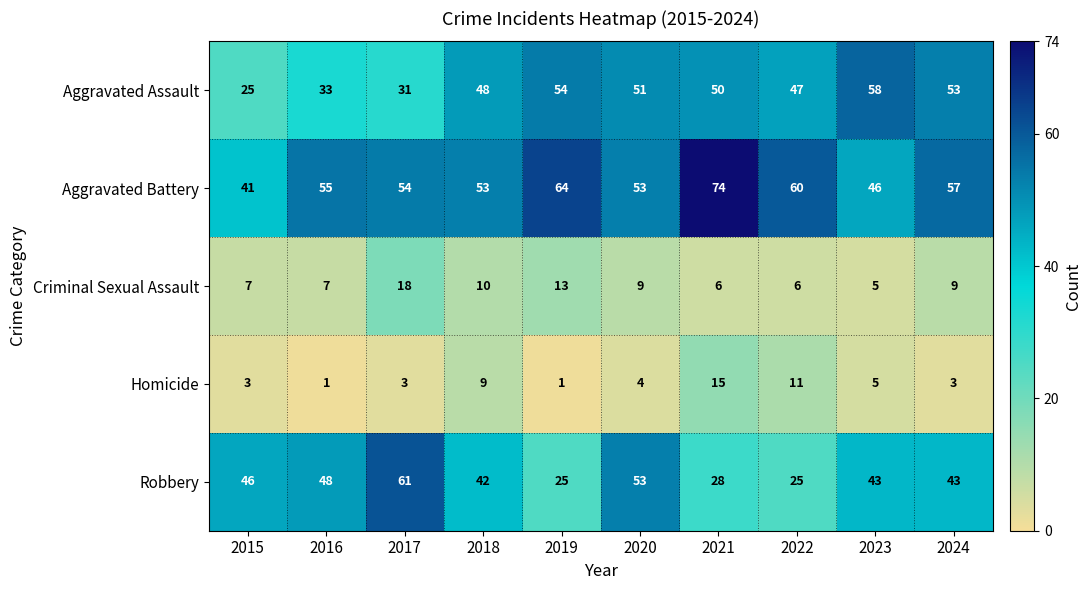

What is the sum of all Robbery values?

414